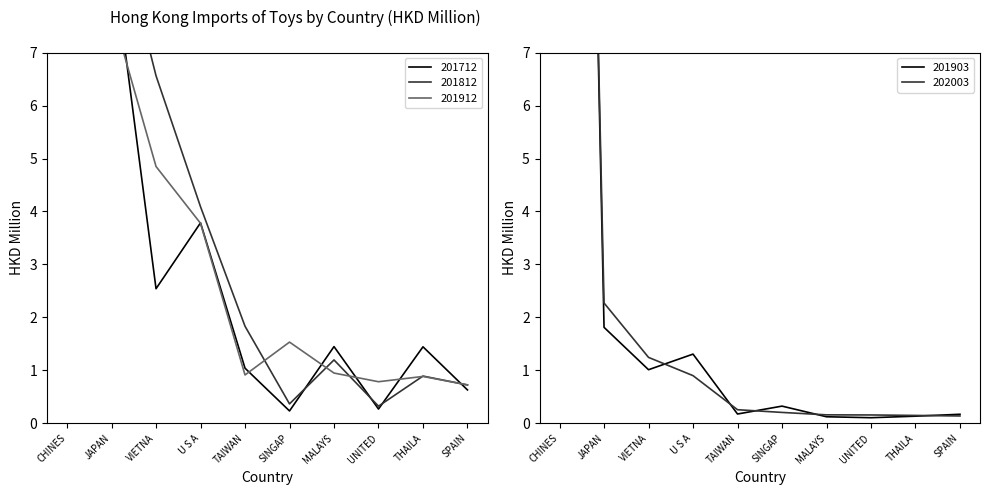

Where is 201912 nearest to the value 115?

JAPAN